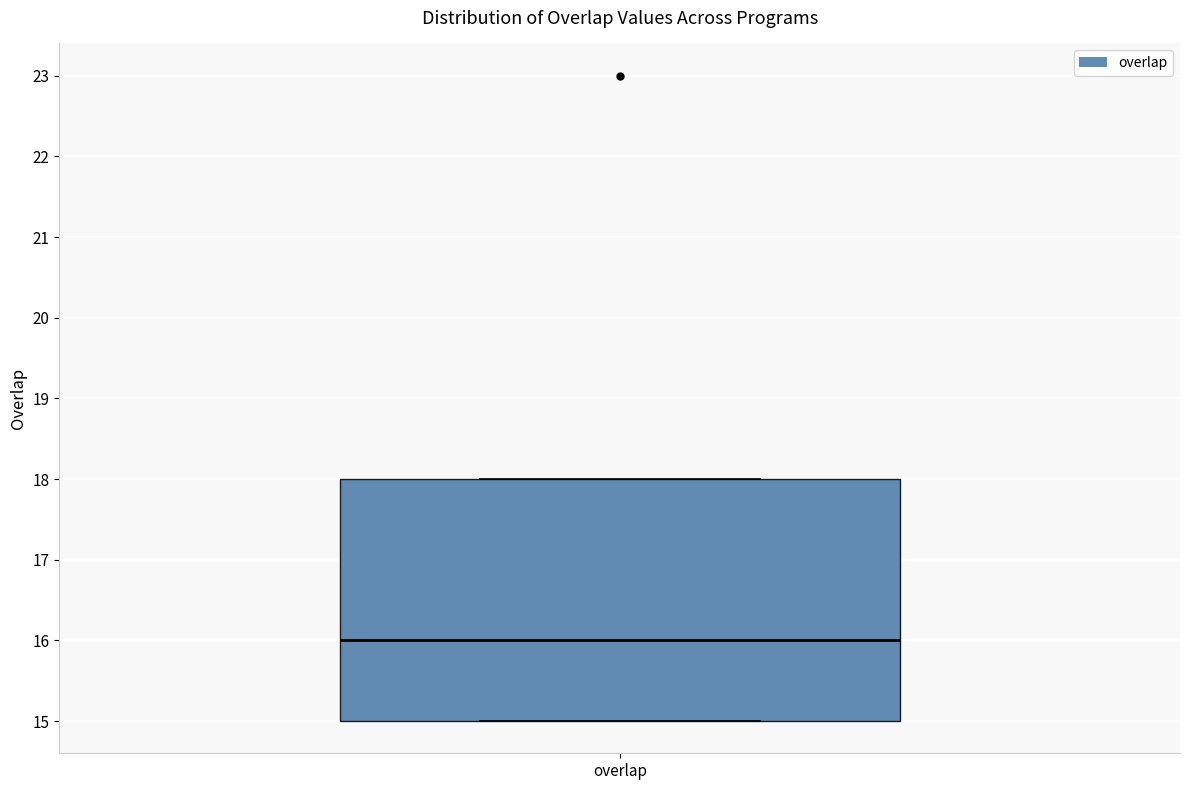

Transcribe this box plot: give where the median line is, the range the box spans, and where the two whiskers end, as read against the y-axis. The values are not printed on the chart, so give them approximately, as read against the axis.

median 16, box 15 to 18, whiskers 15 to 18